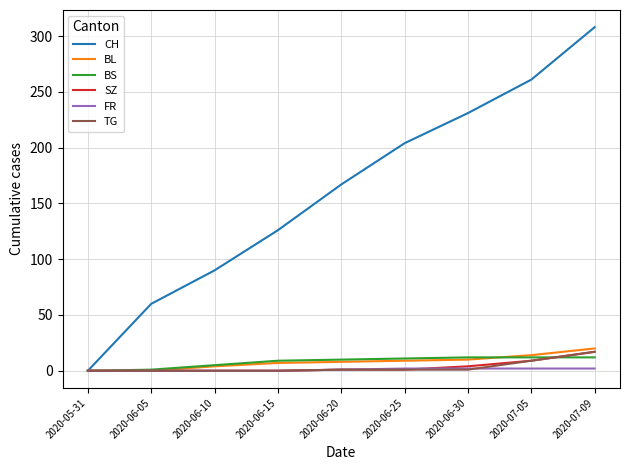

What position from the right is 2020-05-31?

9